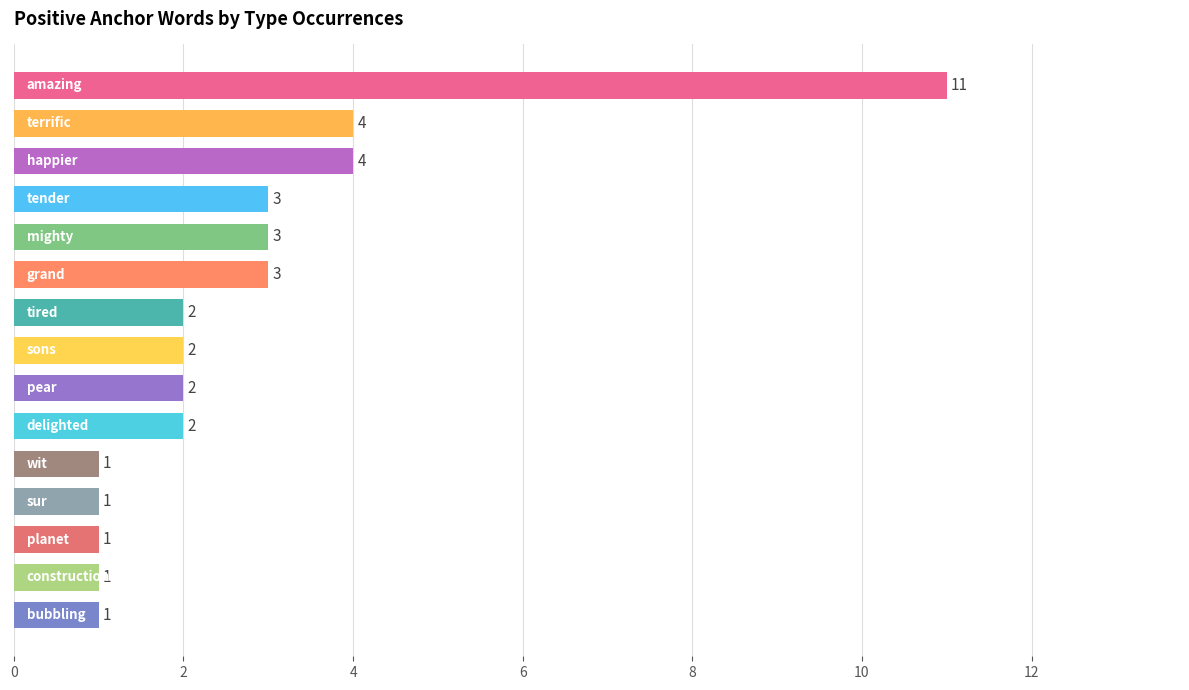

What is the greatest value displayed?

11